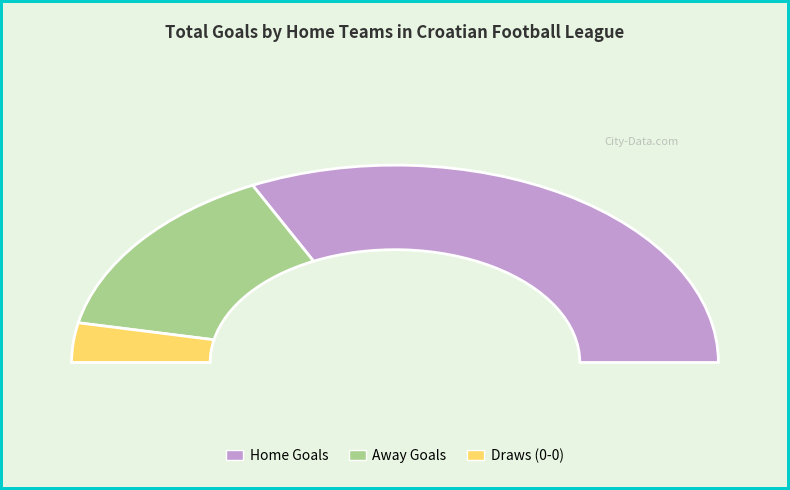

Between 5 and 2, which is larger?

5